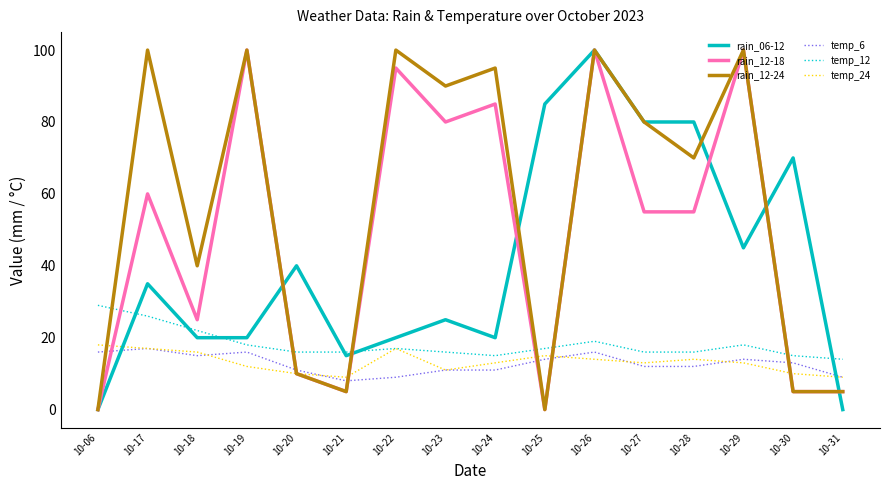

What is the maximum value shown in the chart?

100